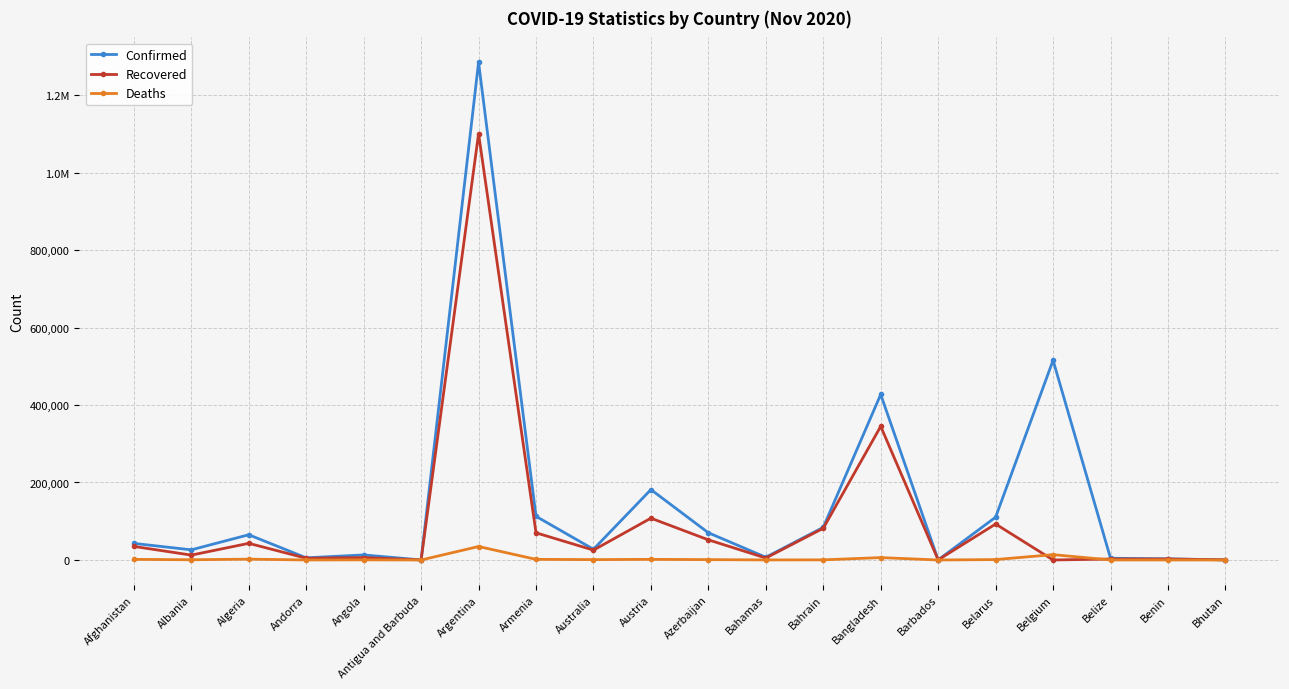

At how many categories does at least one series exceed 403299?

3